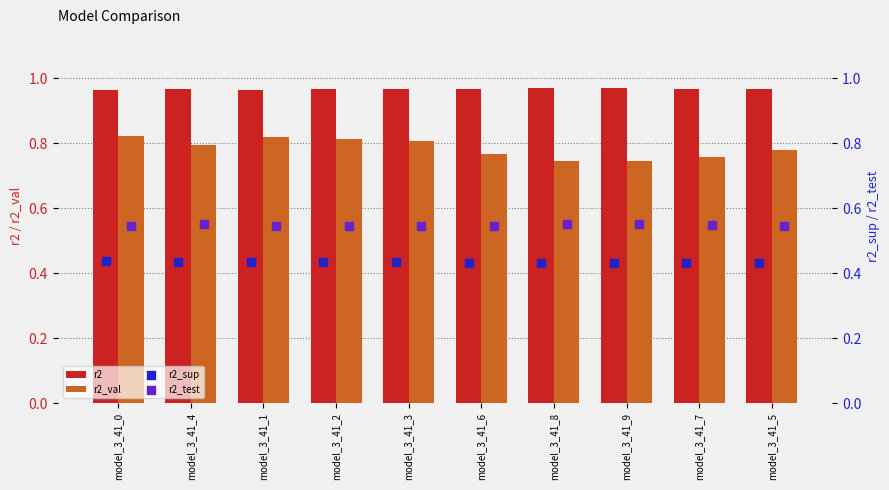

Which series reaches the minimum Y coordinate?

r2_sup